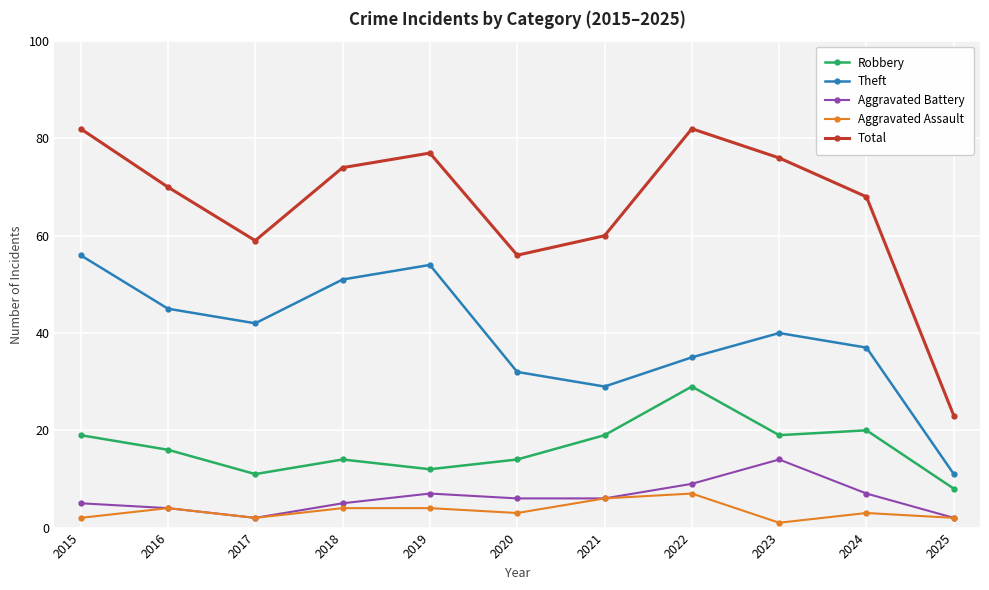

What is the spread (max minus min) of values at 2020?

53